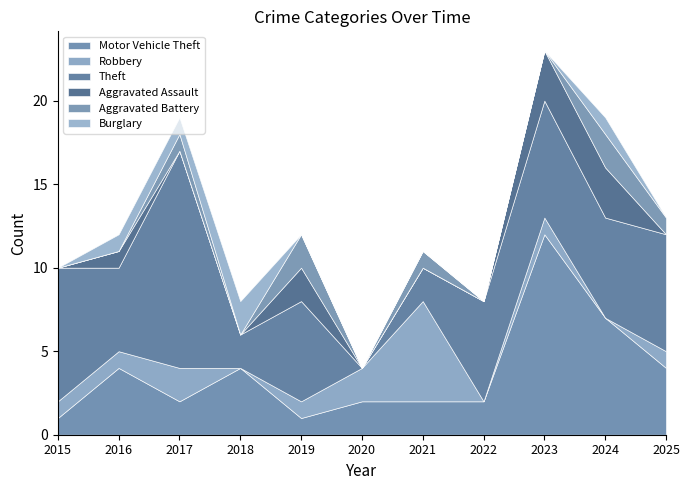

At which label is Aggravated Battery closest to 1?

2017